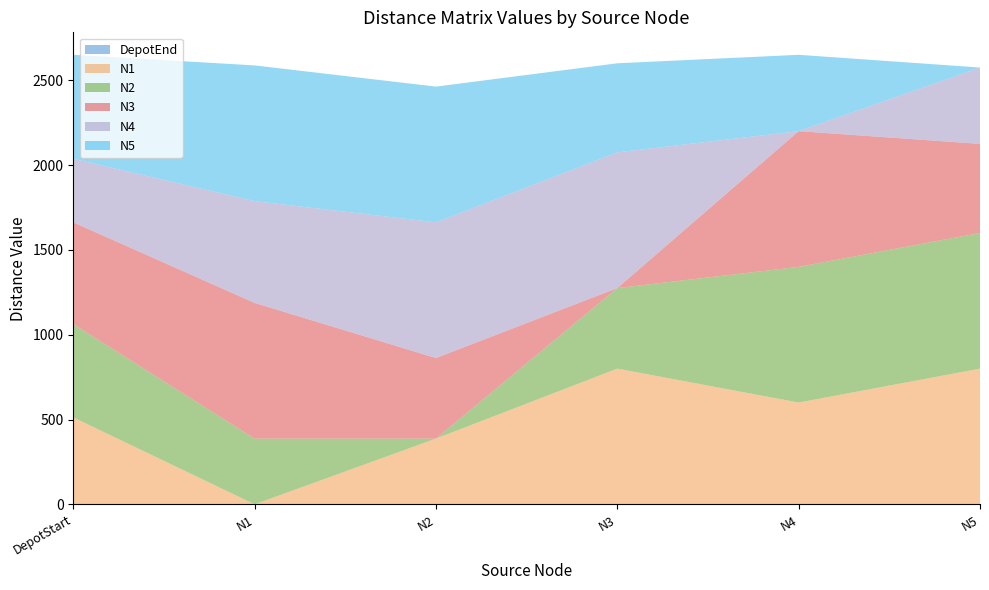

What is the total value across all series at N1?

2587.5